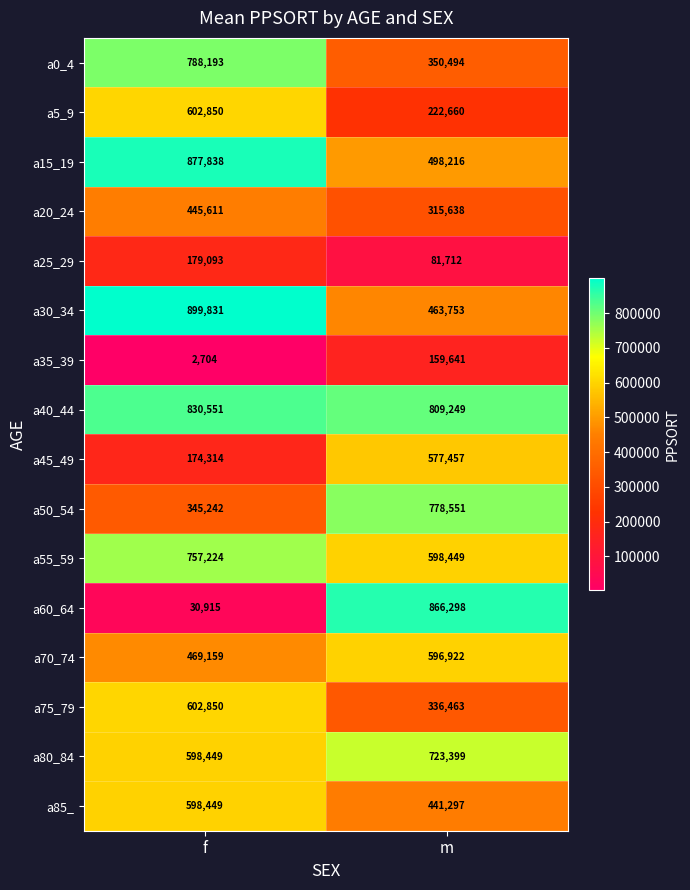

Which series changed the most between f and m?

a60_64